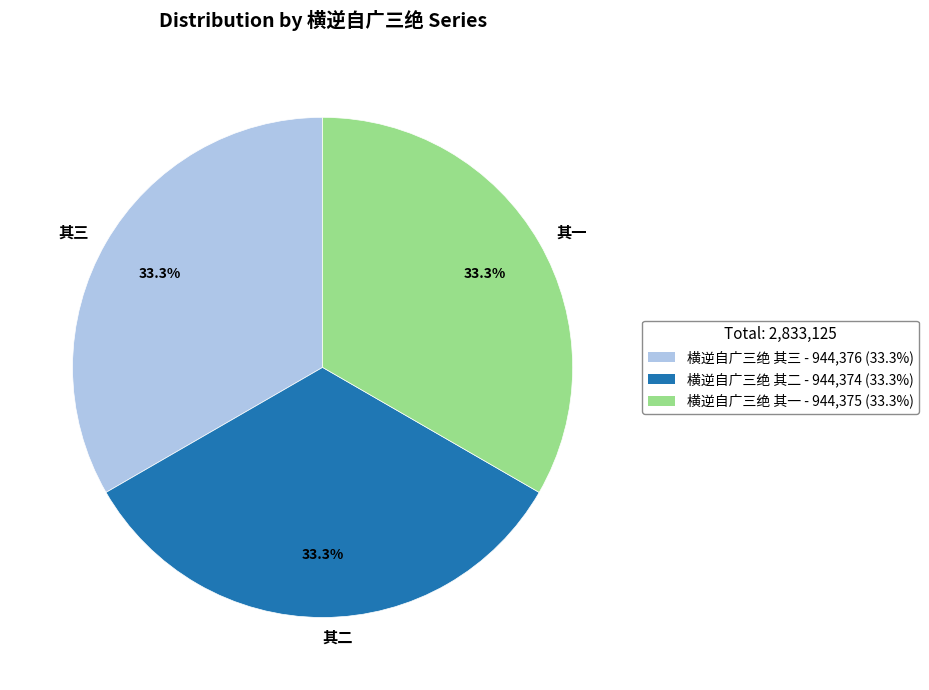

Combined, what portion of the pie is 其三 and 其一?

66.7%